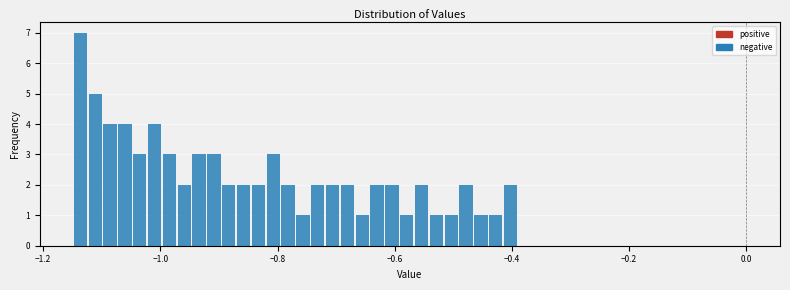

Read against the x-axis, roughly where is the centre of the tallest bar?

-1.14